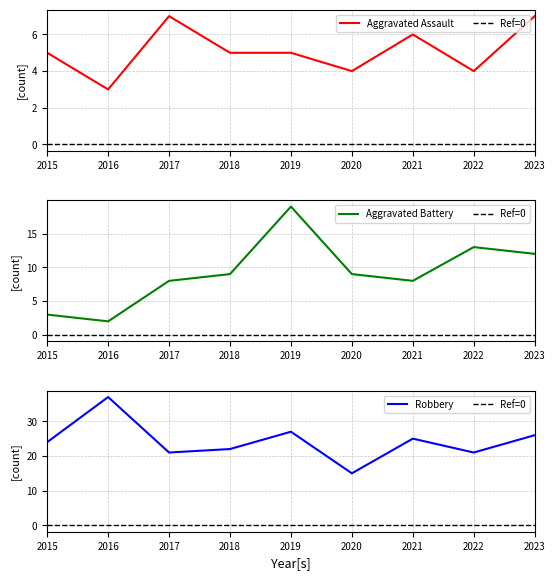

Rank the series at 2023 from highest to lowest value.

Robbery, Aggravated Battery, Aggravated Assault